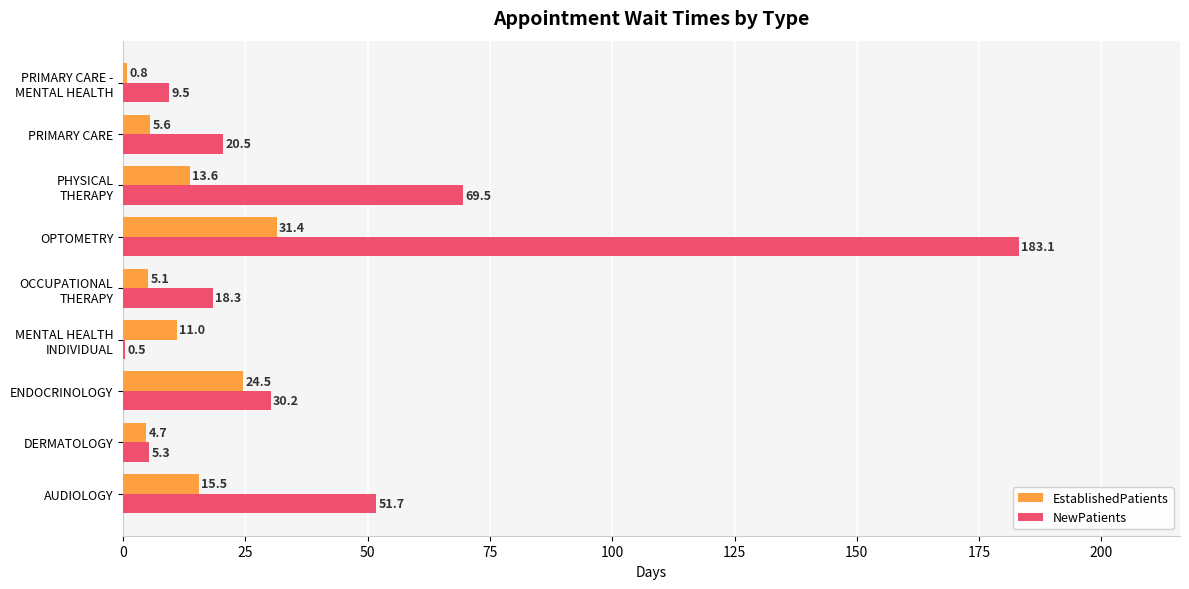

Which series has the largest total across all categories?

NewPatients